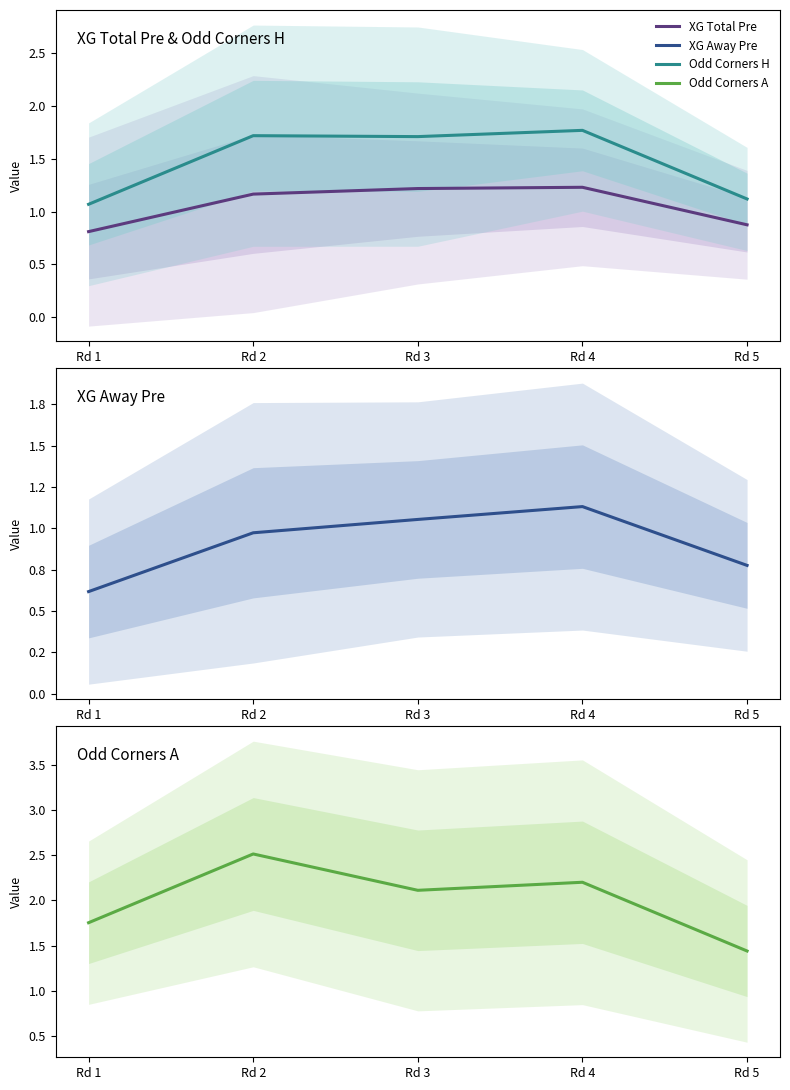

What is the value of the XG Away Pre point at the 2nd from the left?

1.0